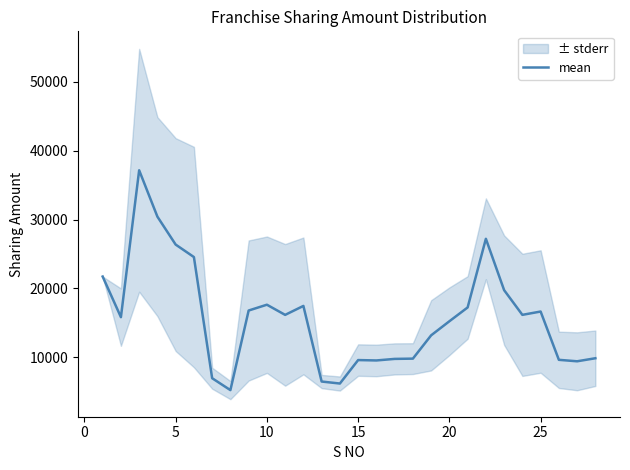

Reading right to left, what are all the values shown in this chart?

9882.8	9441.2	9653.2	16659.0	16177.2	19760.0	27210.5	17251.0	15247.5	13205.5	9827.2	9787.2	9563.0	9618.5	6214.5	6505.0	17471.8	16174.0	17648.2	16806.2	5260.0	6985.8	24561.2	26371.0	30422.0	37147.7	15843.5	21734.0